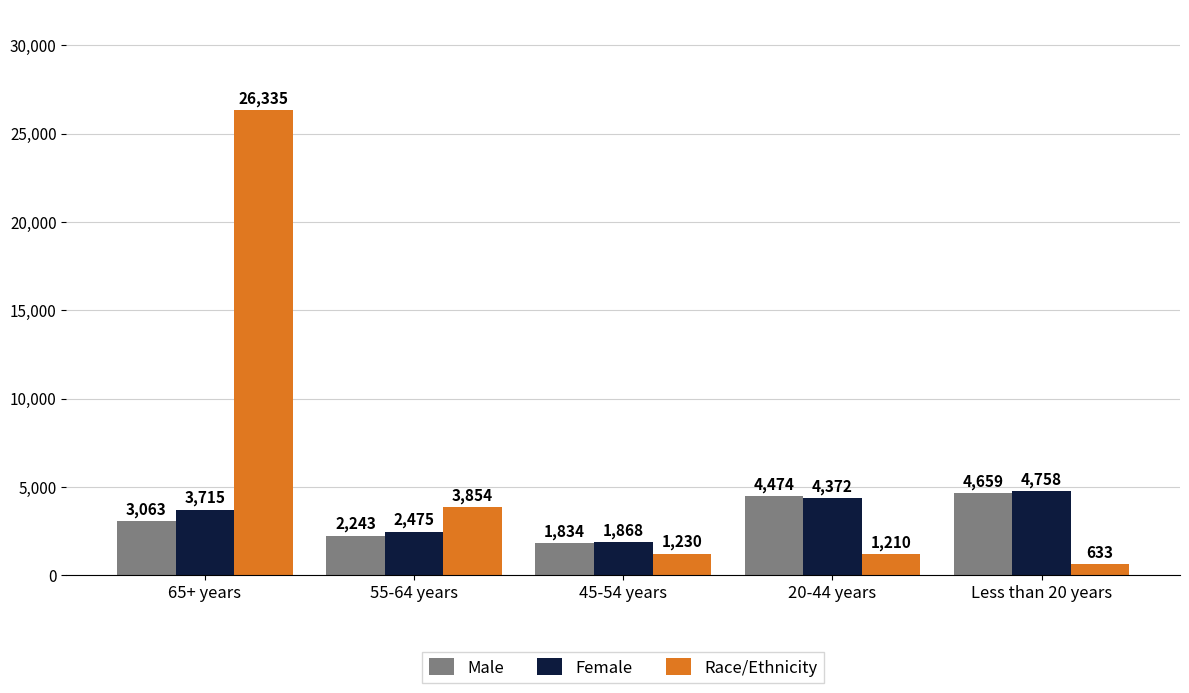

True or false: Male has a value of 4765 at 65+ years.

False